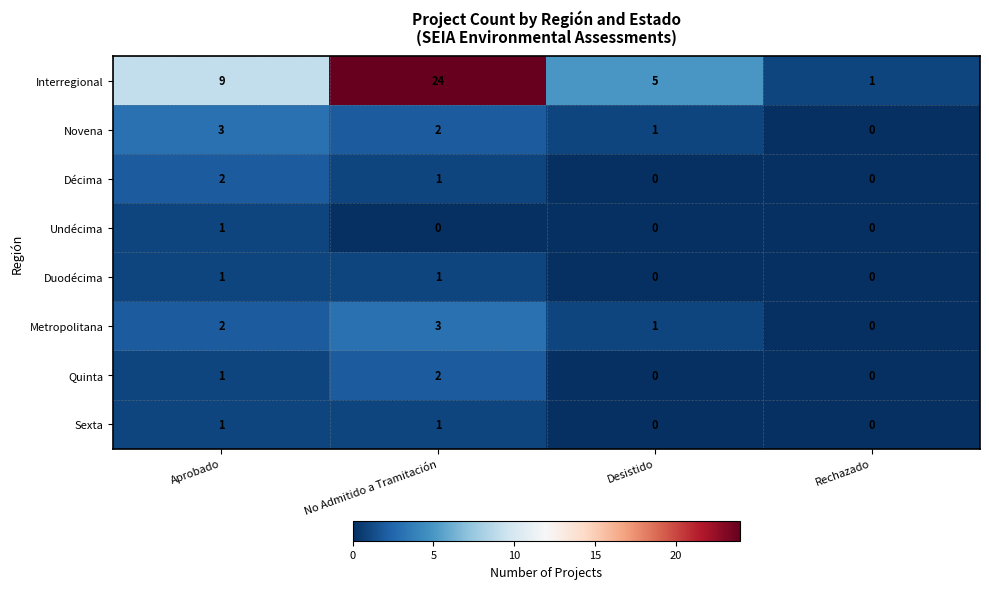

List the labels in order of Metropolitana value, largest first.

No Admitido a Tramitación, Aprobado, Desistido, Rechazado